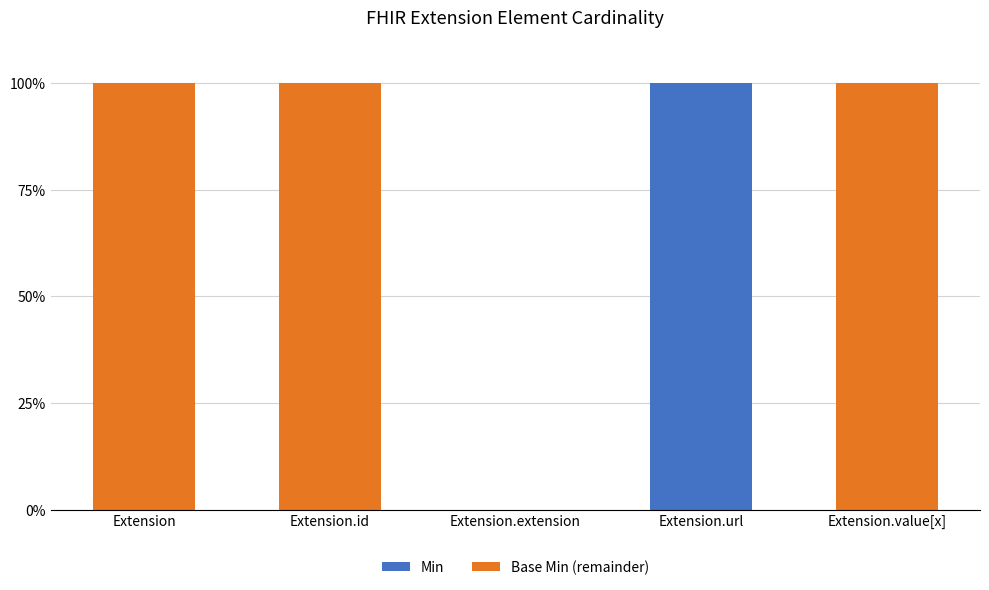

What is the sum of the Min values at Extension.extension and Extension.url?

100